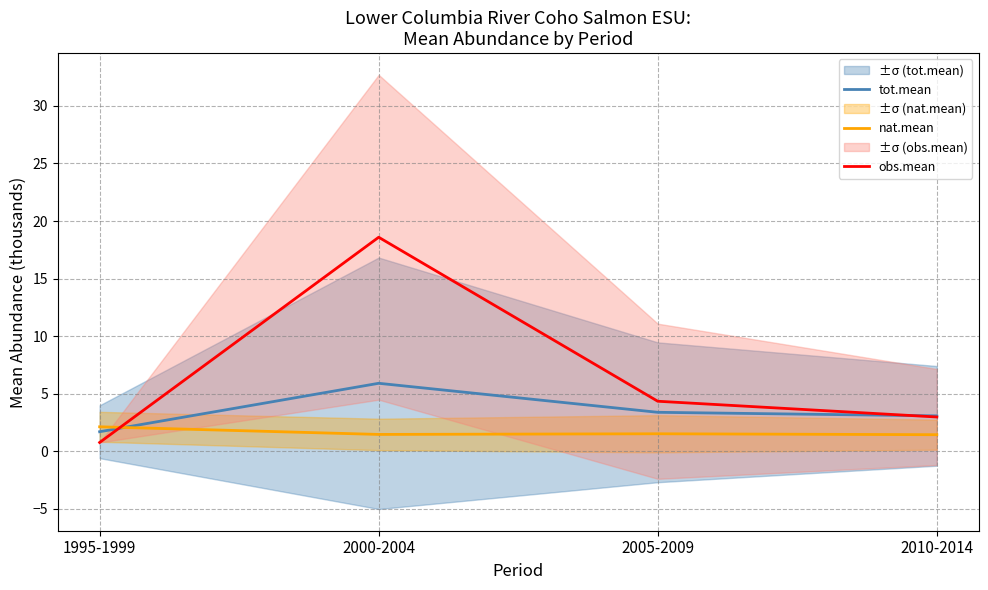

Rank the categories by tot.mean value from highest to lowest.

2000-2004, 2005-2009, 2010-2014, 1995-1999